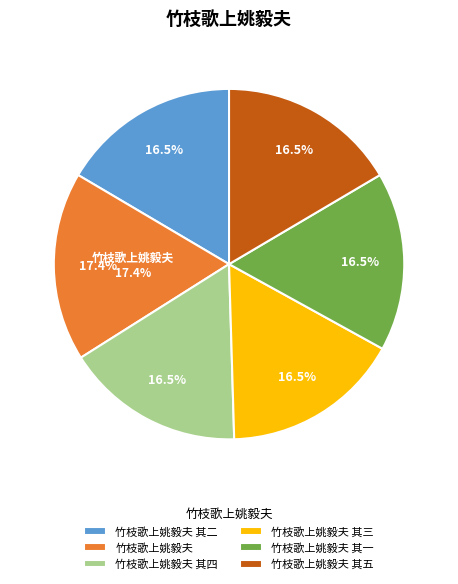

To the nearest percent, what is the combined percentage of 竹枝歌上姚毅夫 其二 and 竹枝歌上姚毅夫 其四?

33%